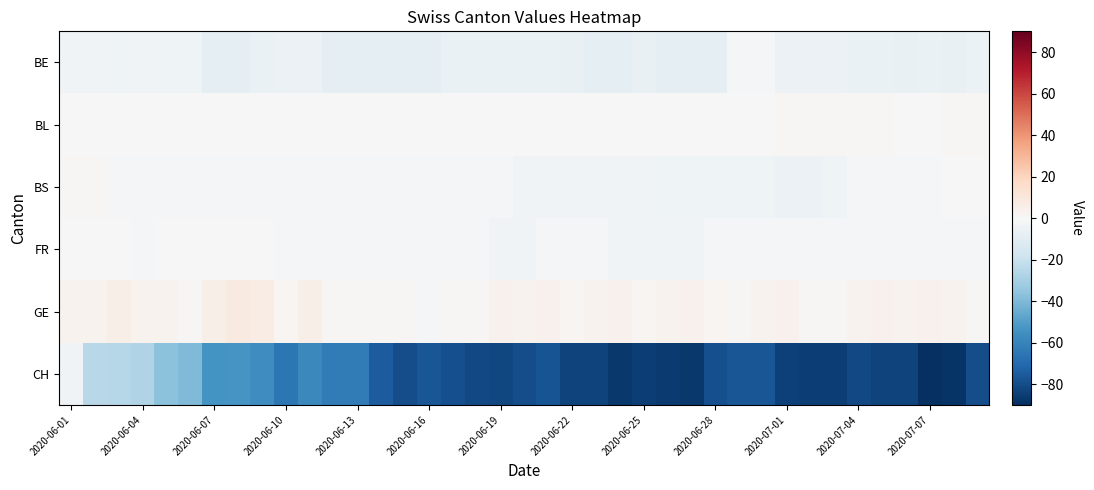

Count the number of categories in the chart.

39